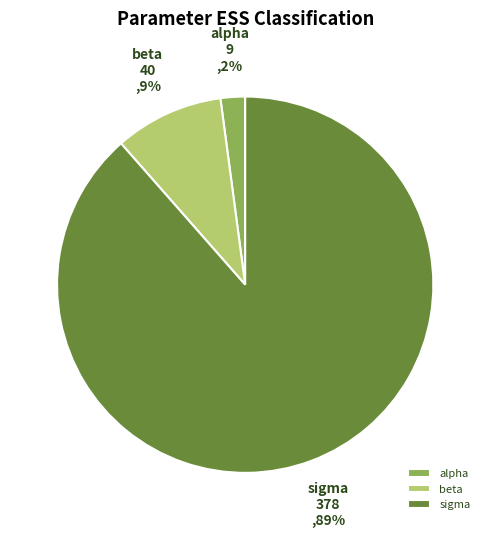

Count the number of slices in the pie.

3